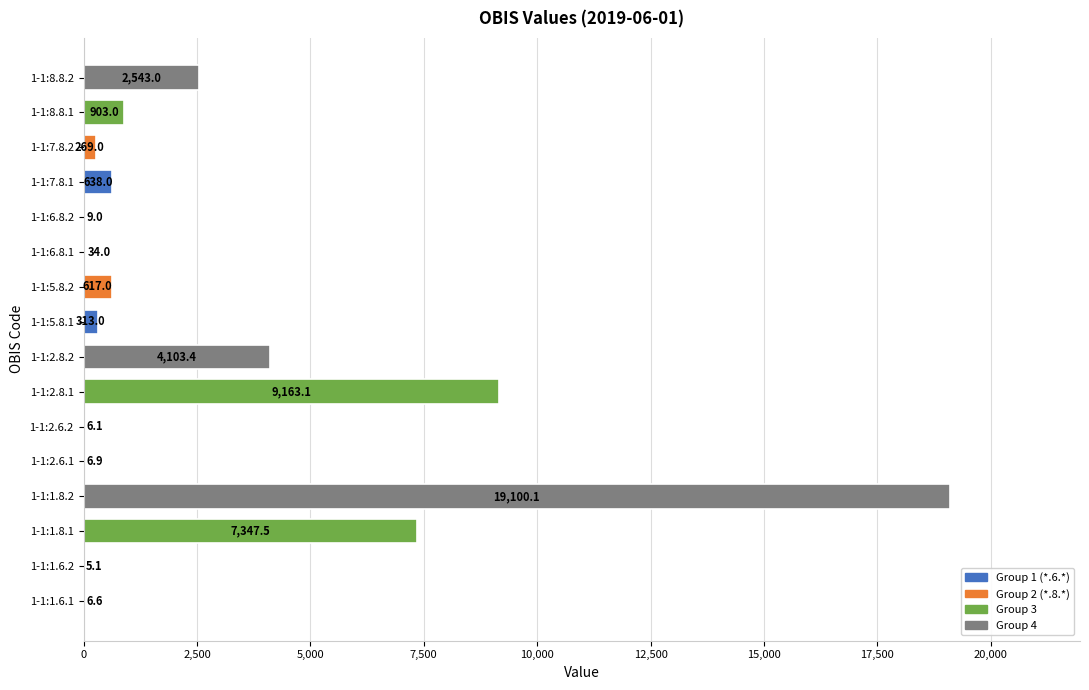

Where is the data nearest to the value 9552?

1-1:2.8.1